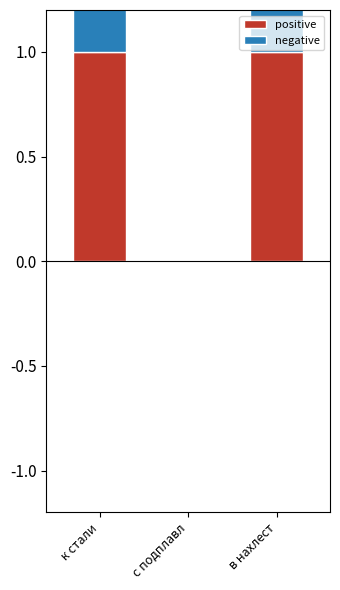

Which series has the largest total across all categories?

positive